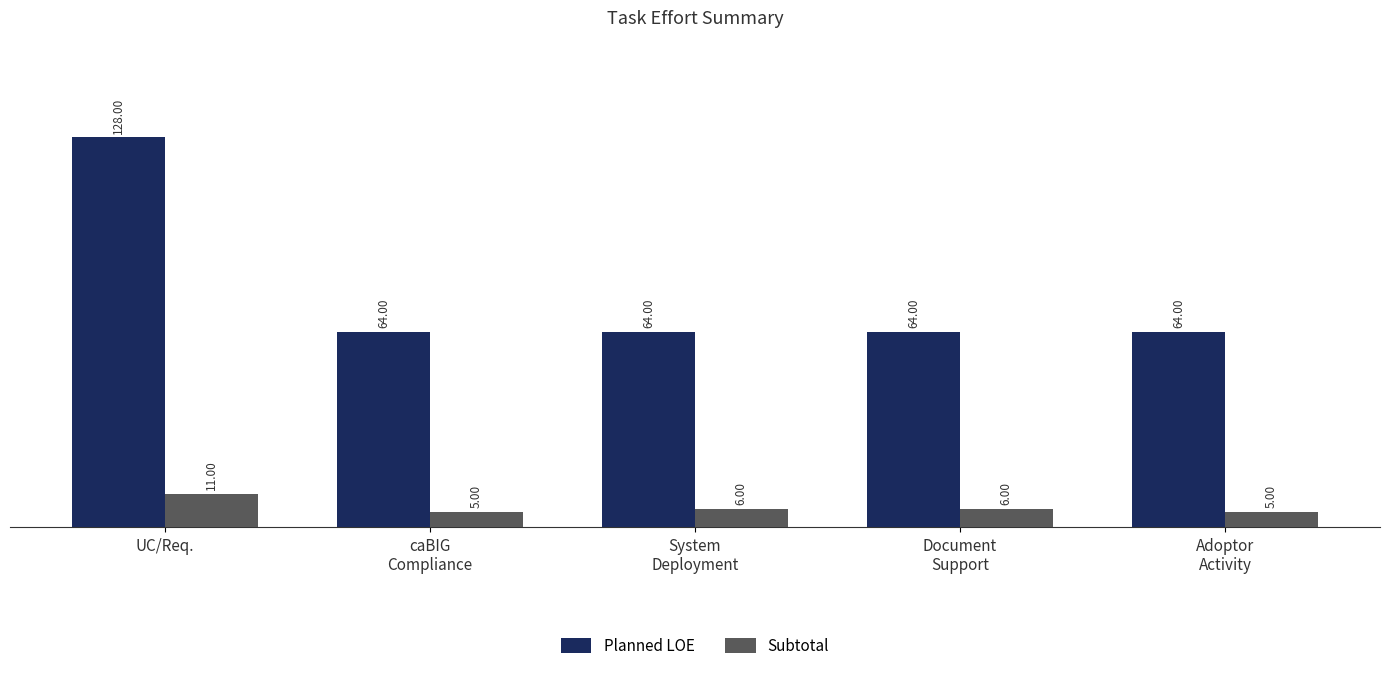

List the series in order of their peak value, highest first.

Planned LOE, Subtotal